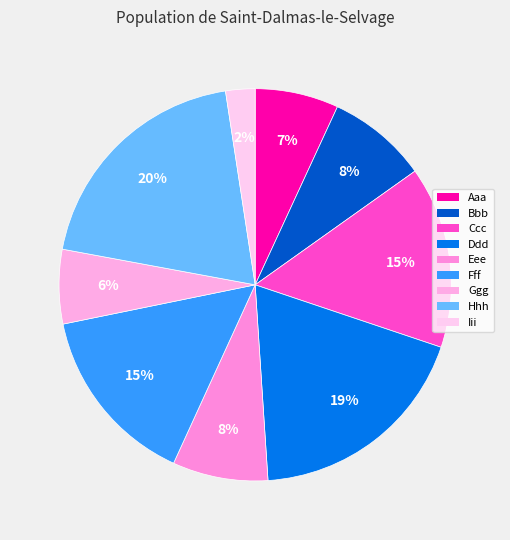

Is there any slice that represents more than half of the pie?

No